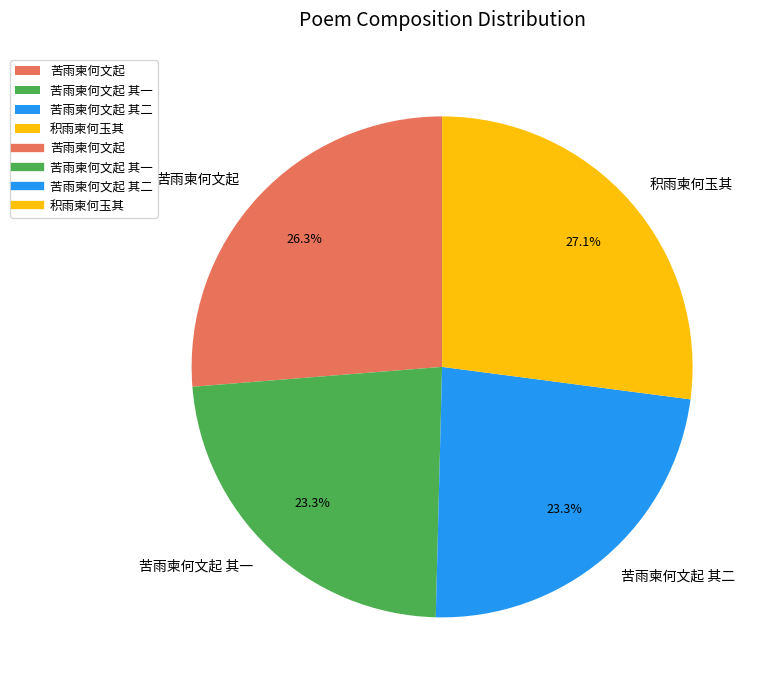

Between 苦雨柬何文起 其二 and 积雨柬何玉其, which is larger?

积雨柬何玉其